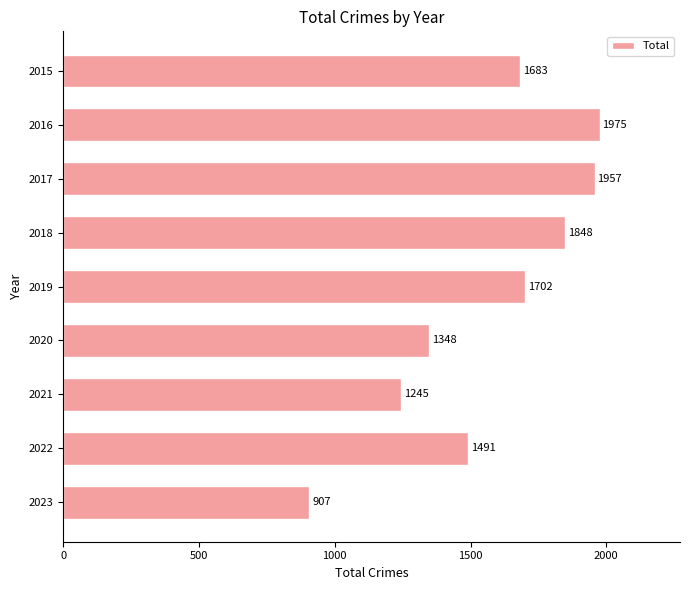

Count the number of data series in this chart.

1